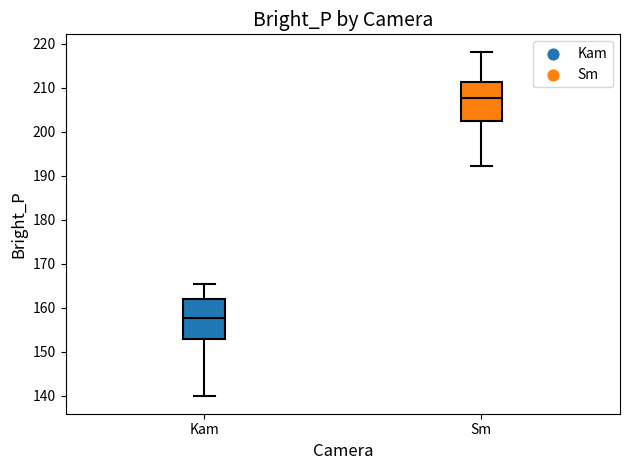

Reading left to right, read every box against the y-axis: the position of its median line, the range the box covers, and the ends of its whiskers. The values are not printed on the chart, so give them approximately, as read against the axis.

Kam: median 158, box 153 to 162, whiskers 140 to 165
Sm: median 208, box 202 to 211, whiskers 192 to 218